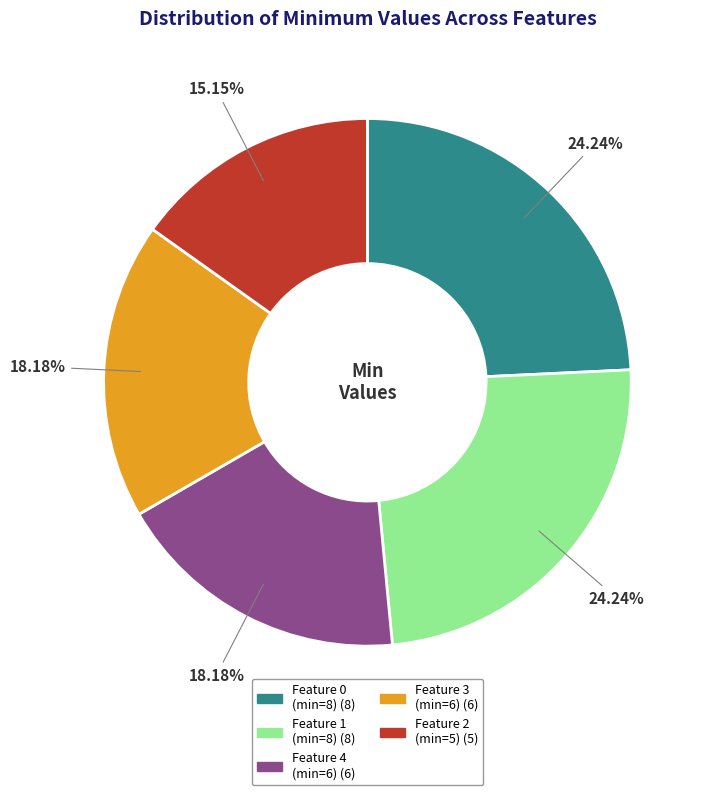

How many segments does this pie chart have?

5